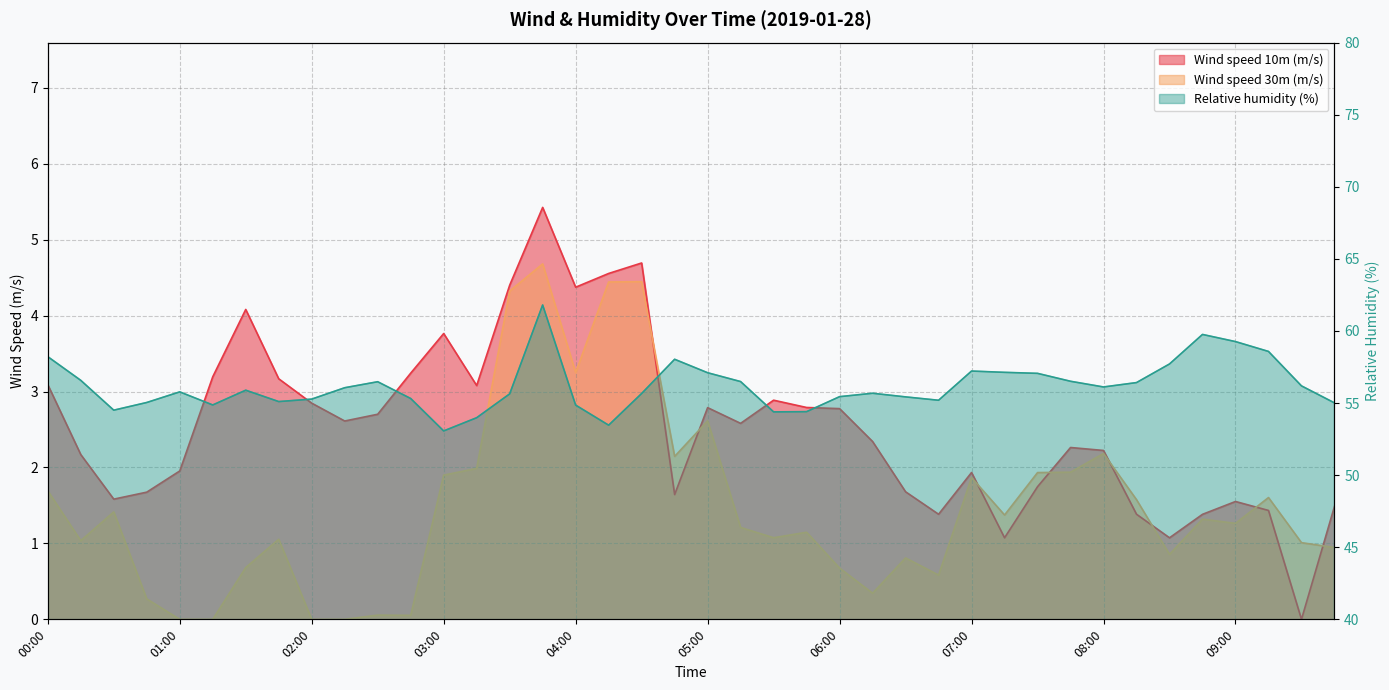

Is it true that Wind speed 30m (m/s) equals 4.3 at 03:30?

True